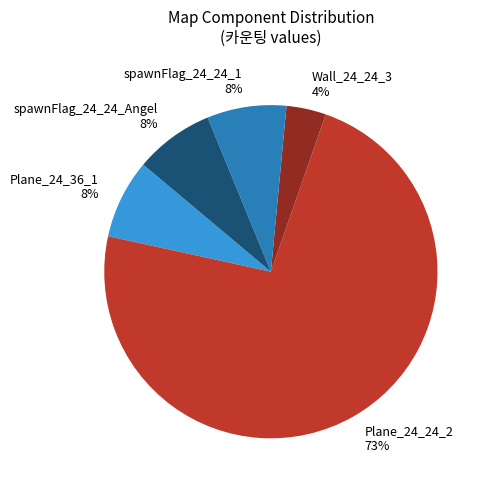

Does any single category account for the majority?

Yes